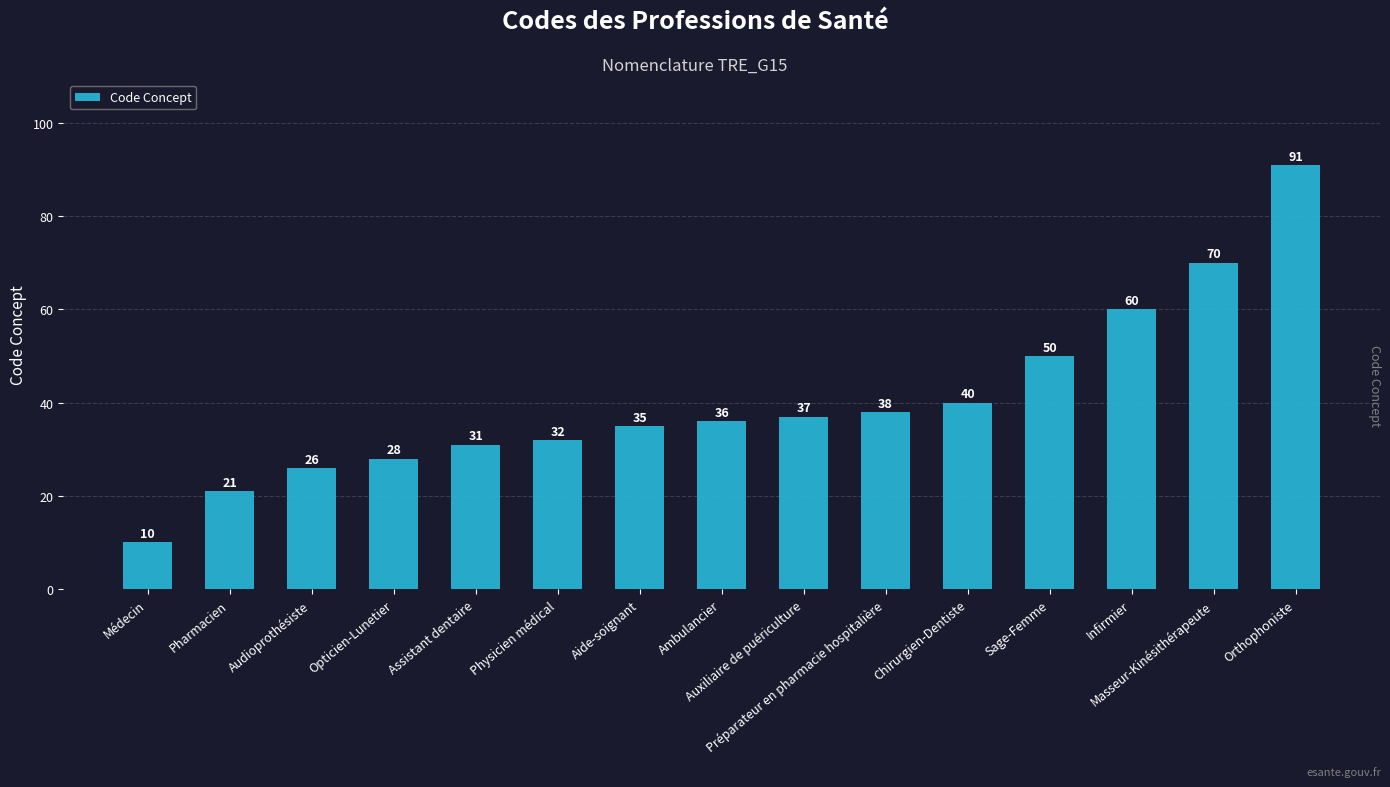

How many data points are less than 36?

7